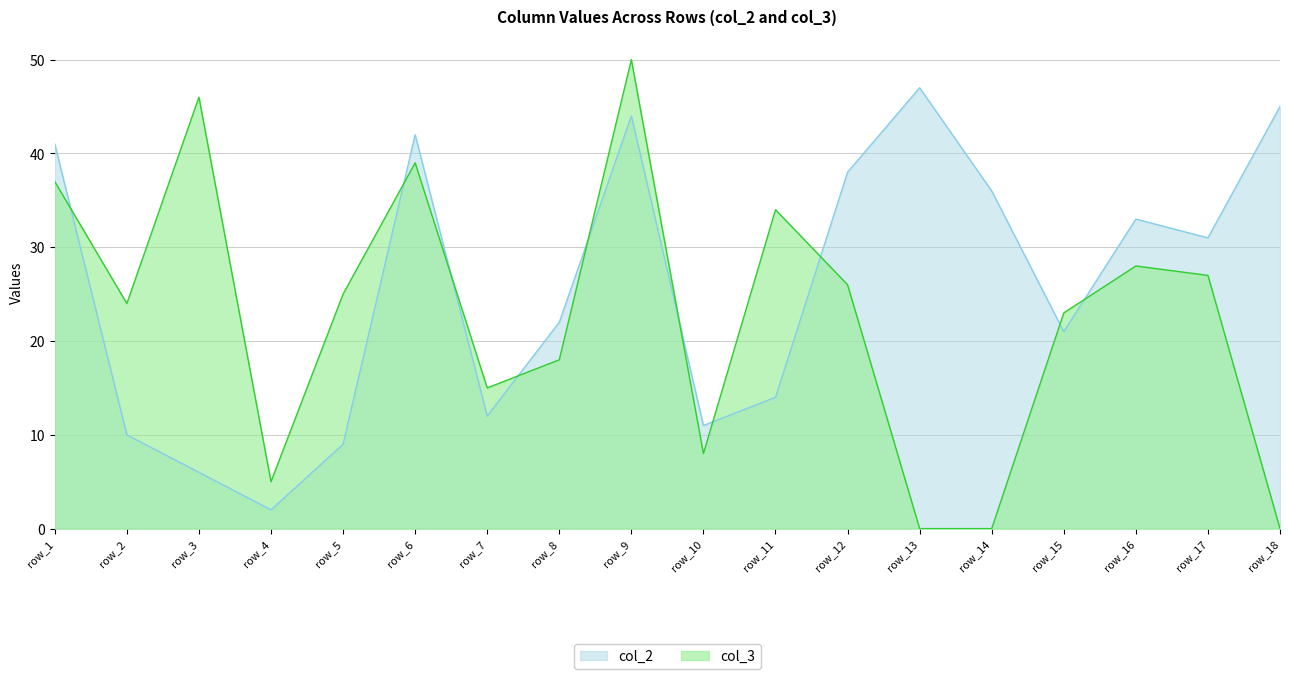

What is the total value across all series at row_13?

47